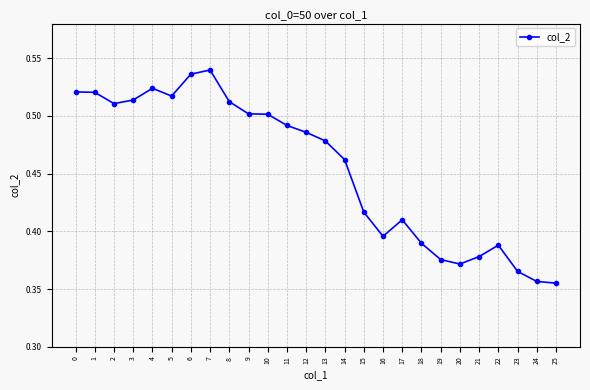

The value at 21 is 0.7. True or false?

False